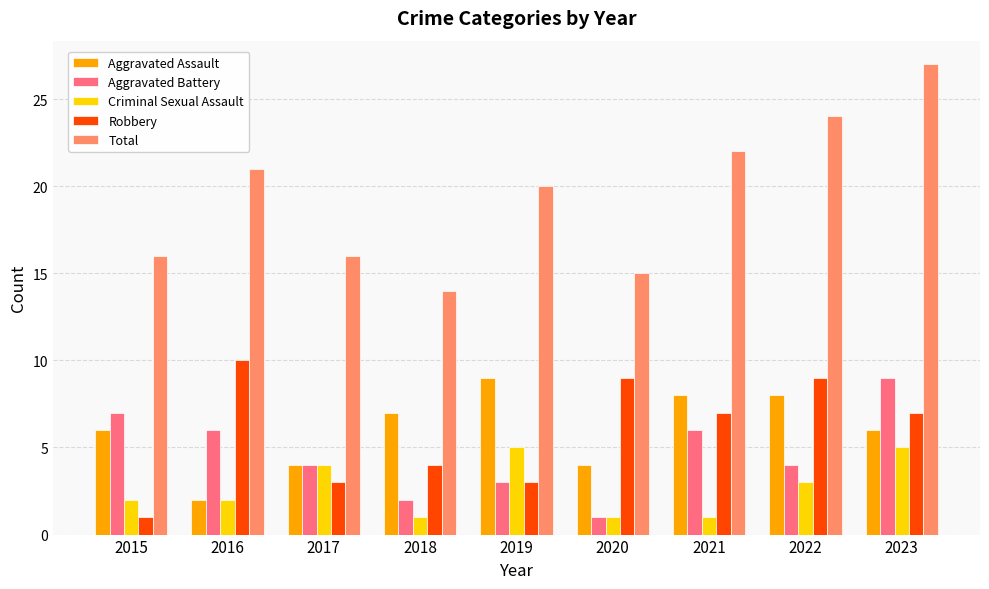

The value of Robbery at 2021 is 2. True or false?

False